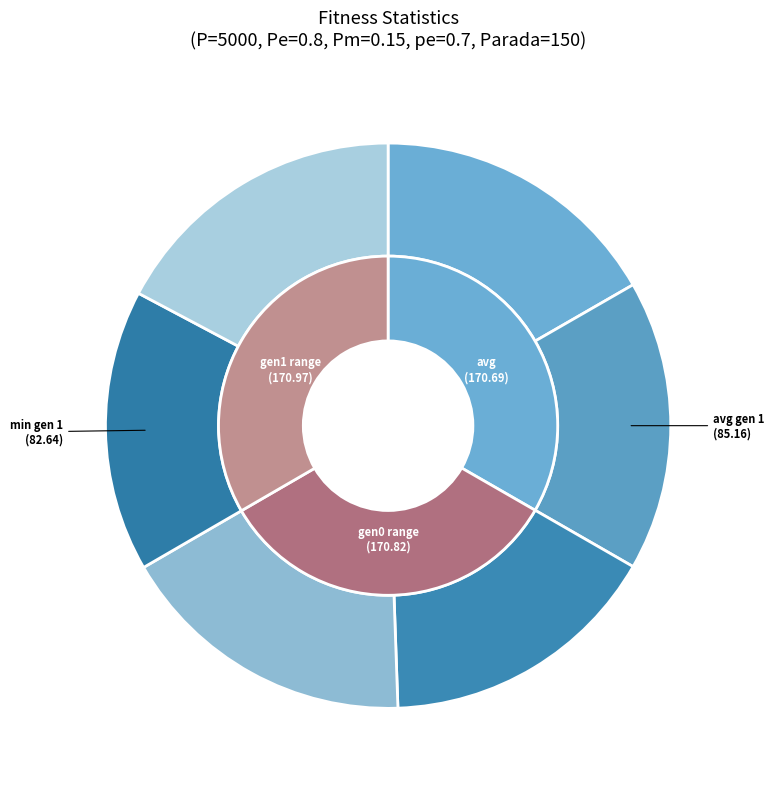

What is the change in value from avg gen 1 to max gen 1?

+3.2